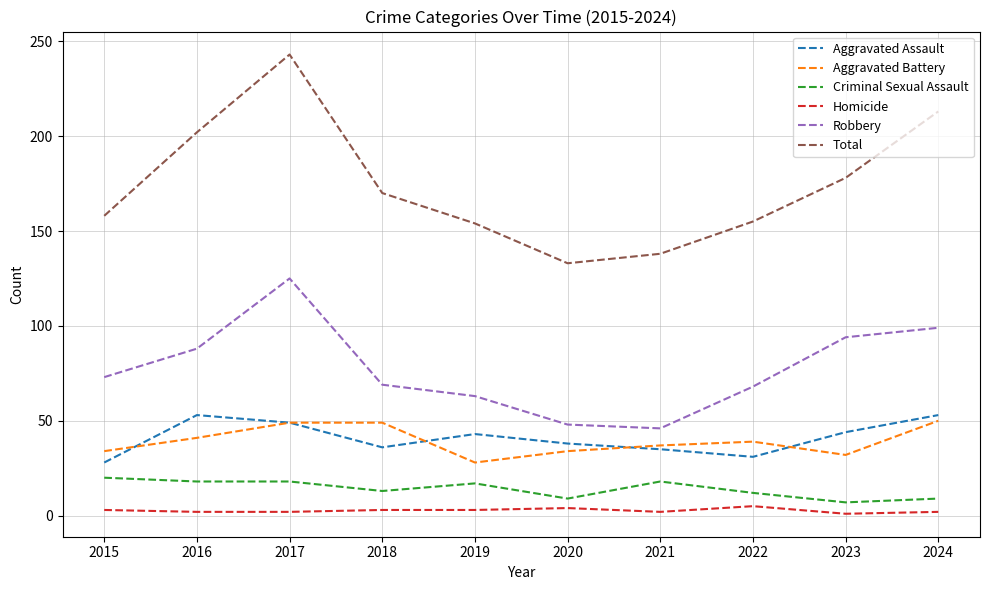

How many lines are shown in the chart?

6